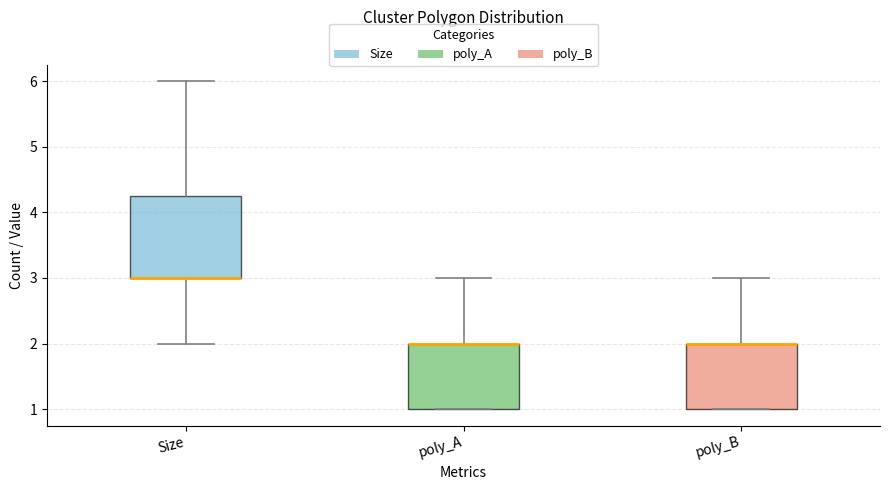

Which box is the tallest, from its lower edge to its upper edge?

Size